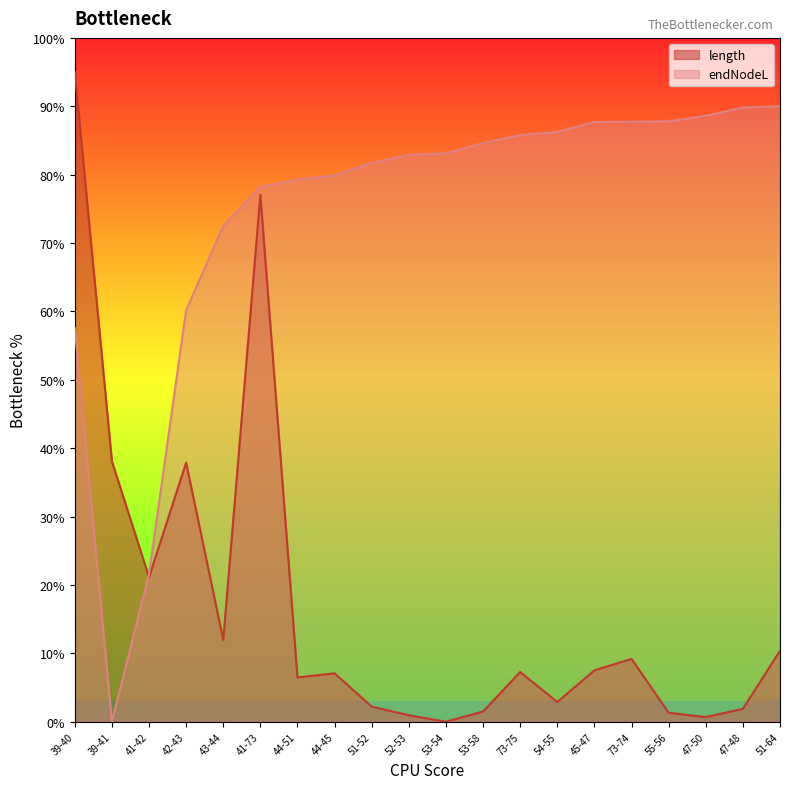

The value of length at 54-55 is 4.7. True or false?

False